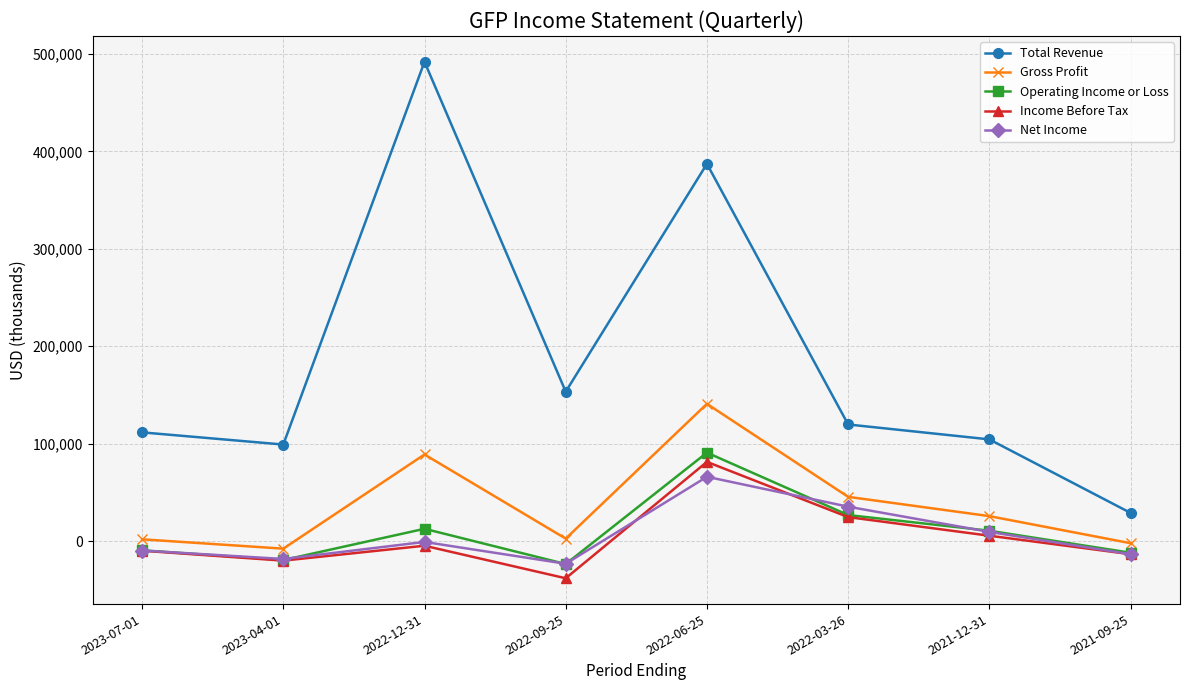

True or false: Operating Income or Loss has a value of 26700 at 2022-03-26.

True